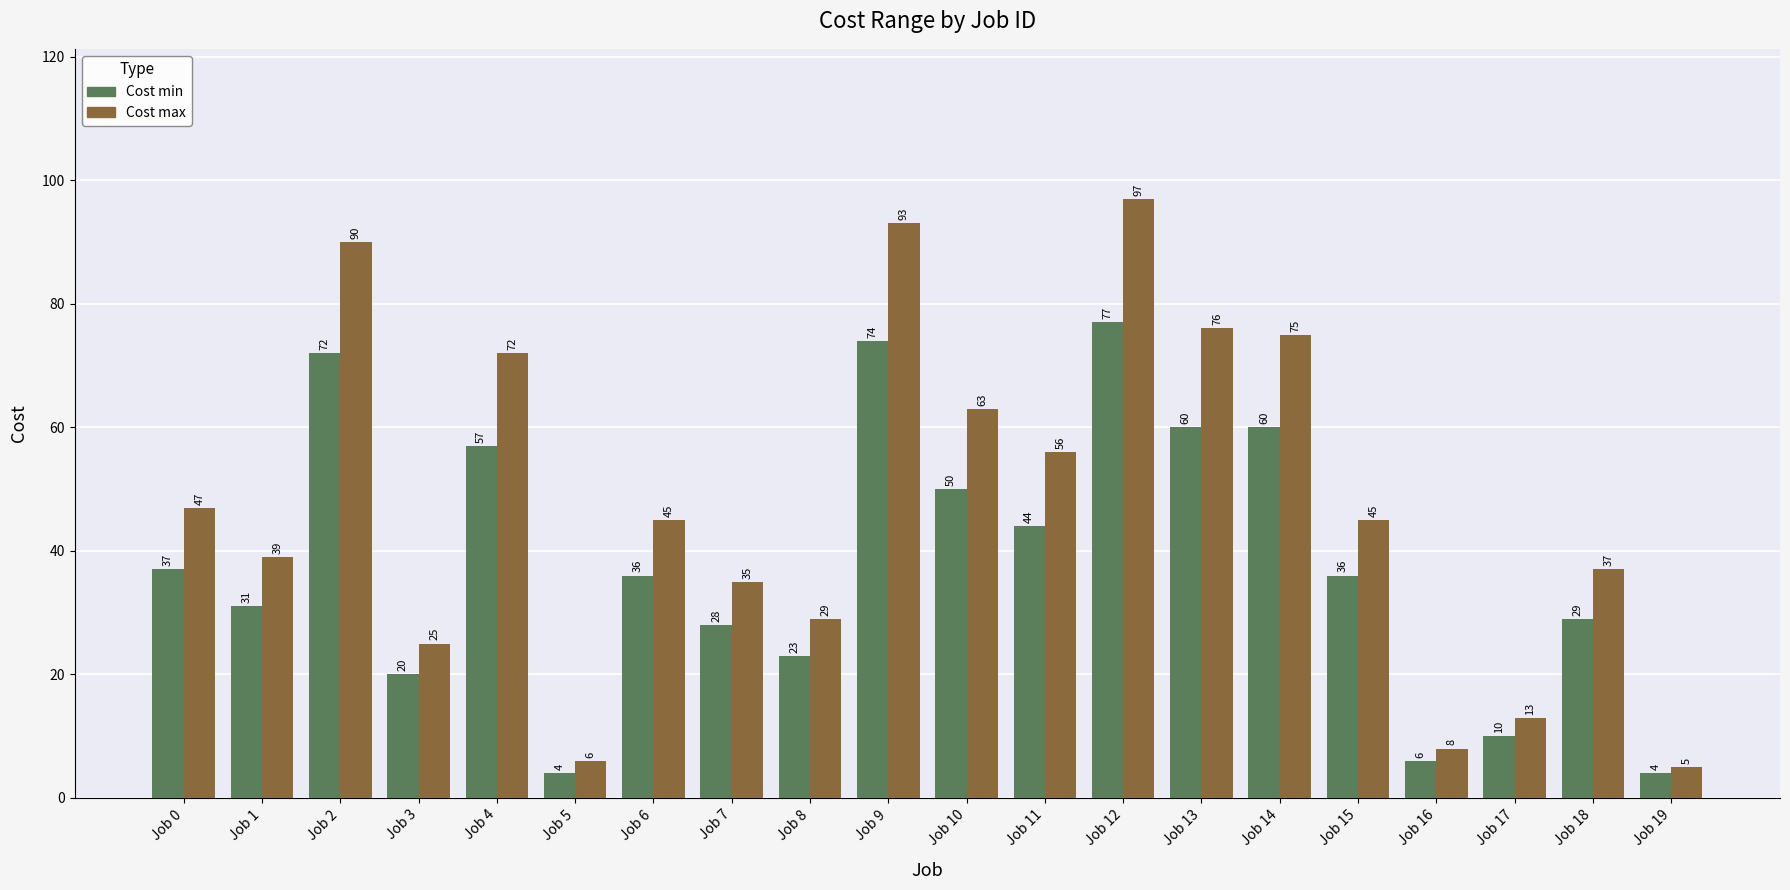

Is the value of Cost max at Job 1 greater than the value of Cost min at Job 10?

No